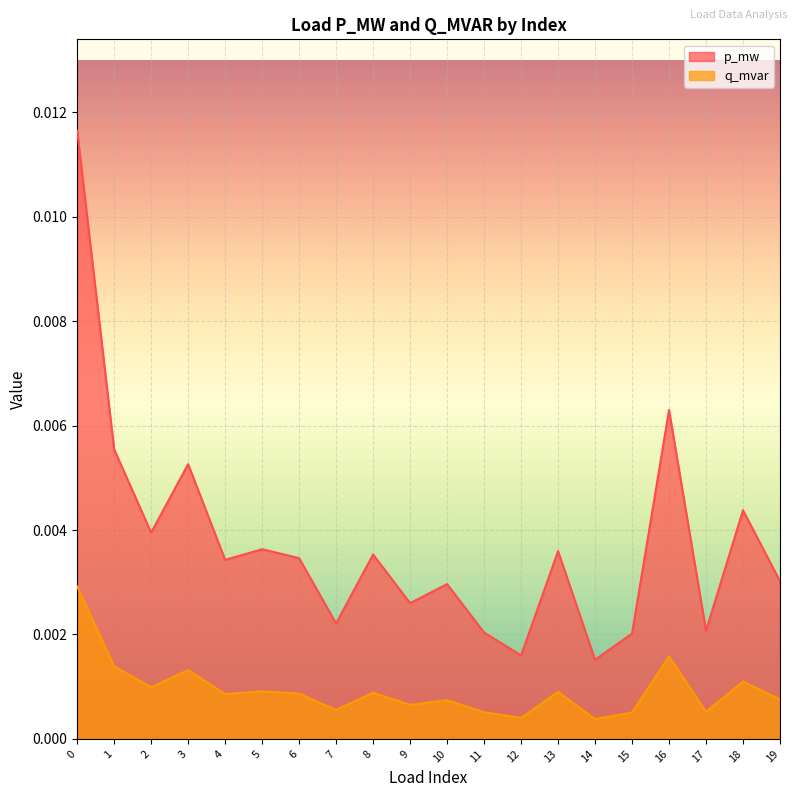

Rank the series by their average value, from lowest to highest.

q_mvar, p_mw